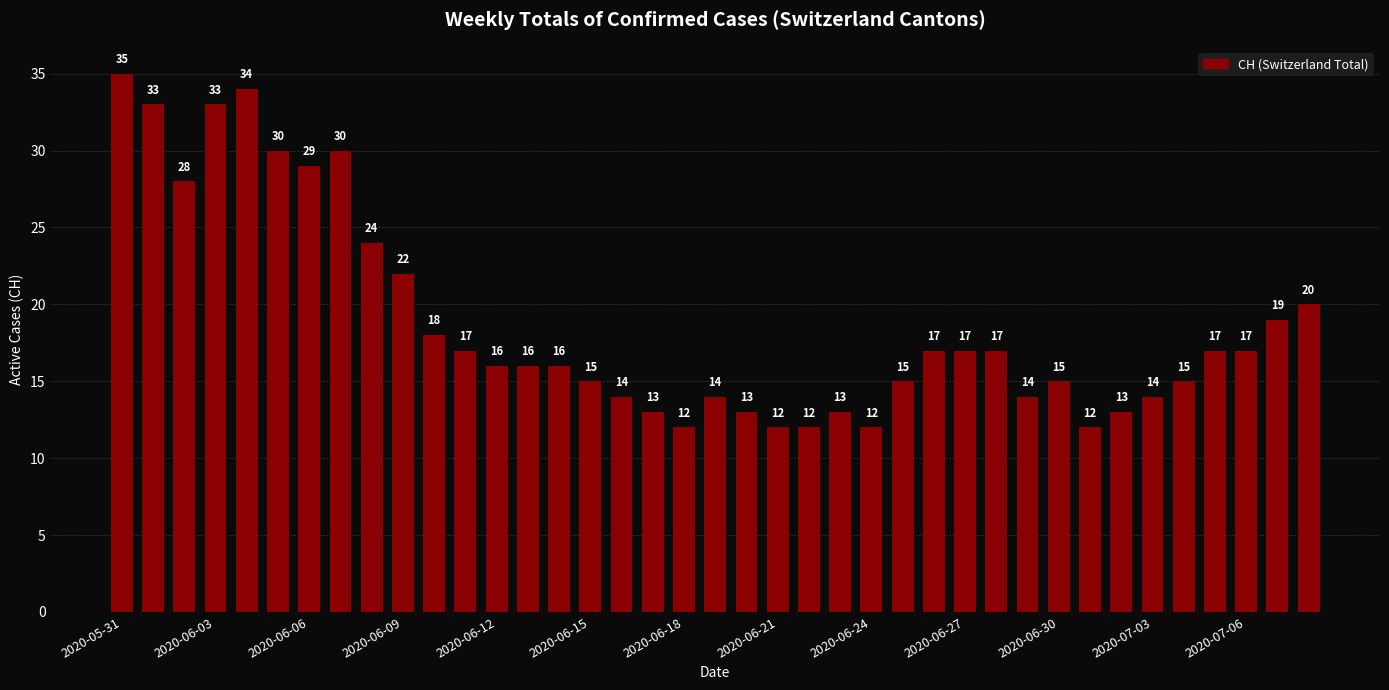

Reading left to right, extract all data points from this chart.

35	33	28	33	34	30	29	30	24	22	18	17	16	16	16	15	14	13	12	14	13	12	12	13	12	15	17	17	17	14	15	12	13	14	15	17	17	19	20